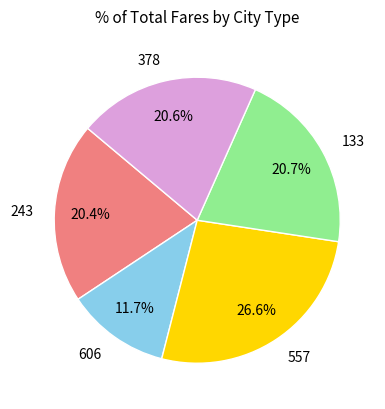

To the nearest percent, what portion does 606 represent?

12%